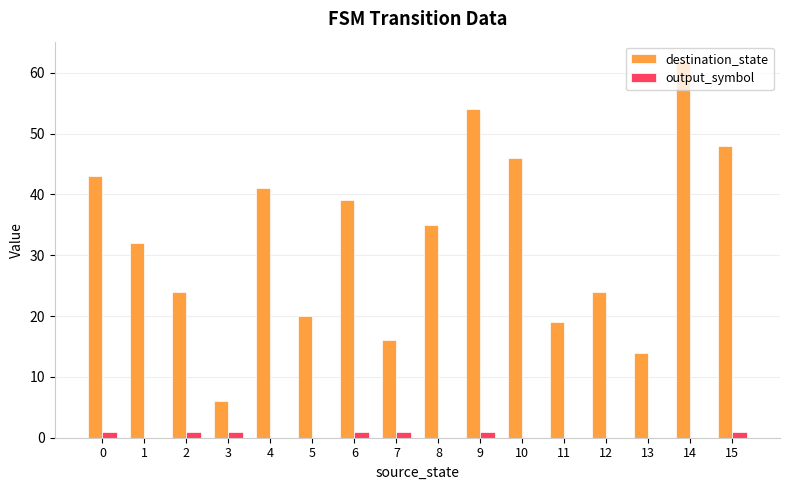

True or false: destination_state has a value of 35 at 8.

True